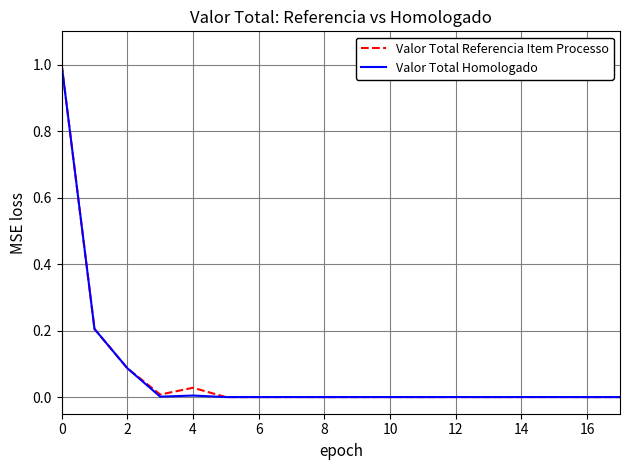

What is the maximum value shown in the chart?

1.0